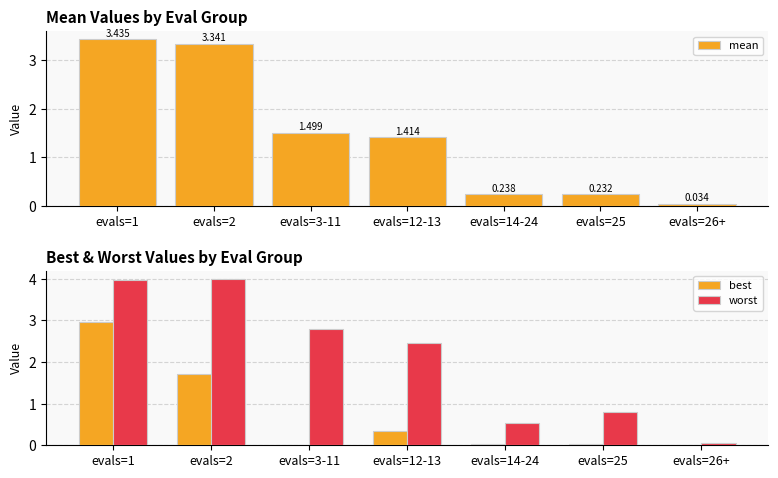

Rank the series by their average value, from highest to lowest.

worst, mean, best